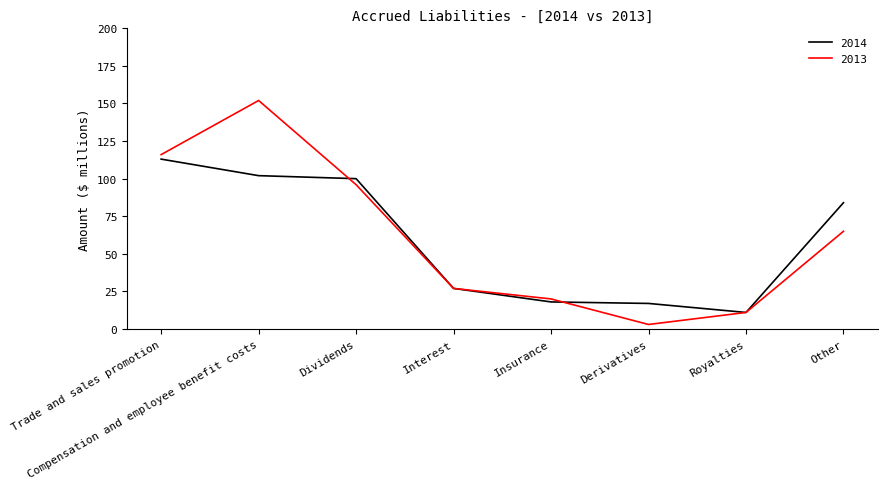

After their last crossing, which series has the higher values: 2014 or 2013?

2014